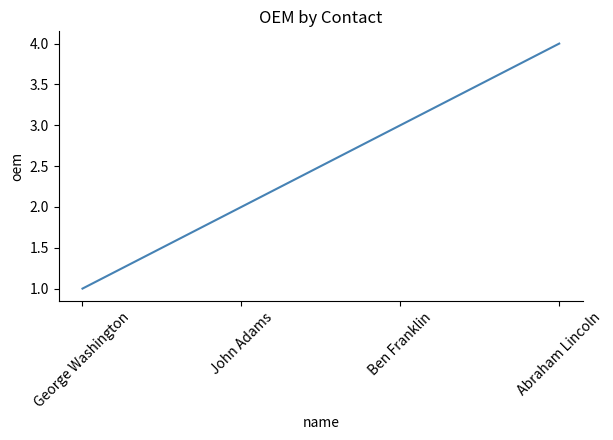

Count the values in the range 2 to 4.

3